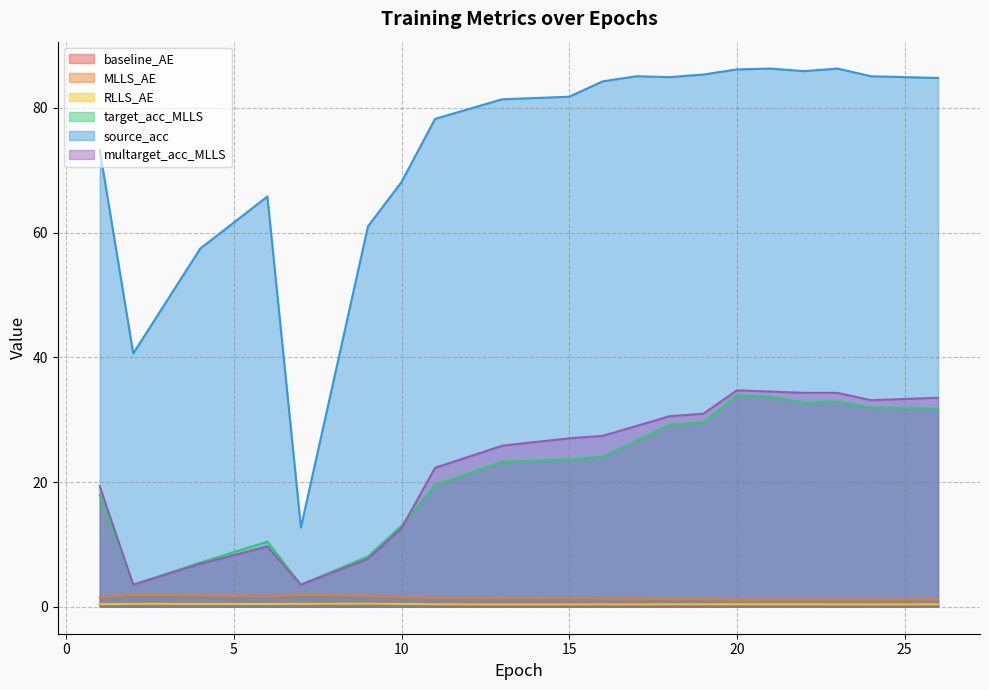

Between 4 and 16, which series saw the biggest shift?

source_acc